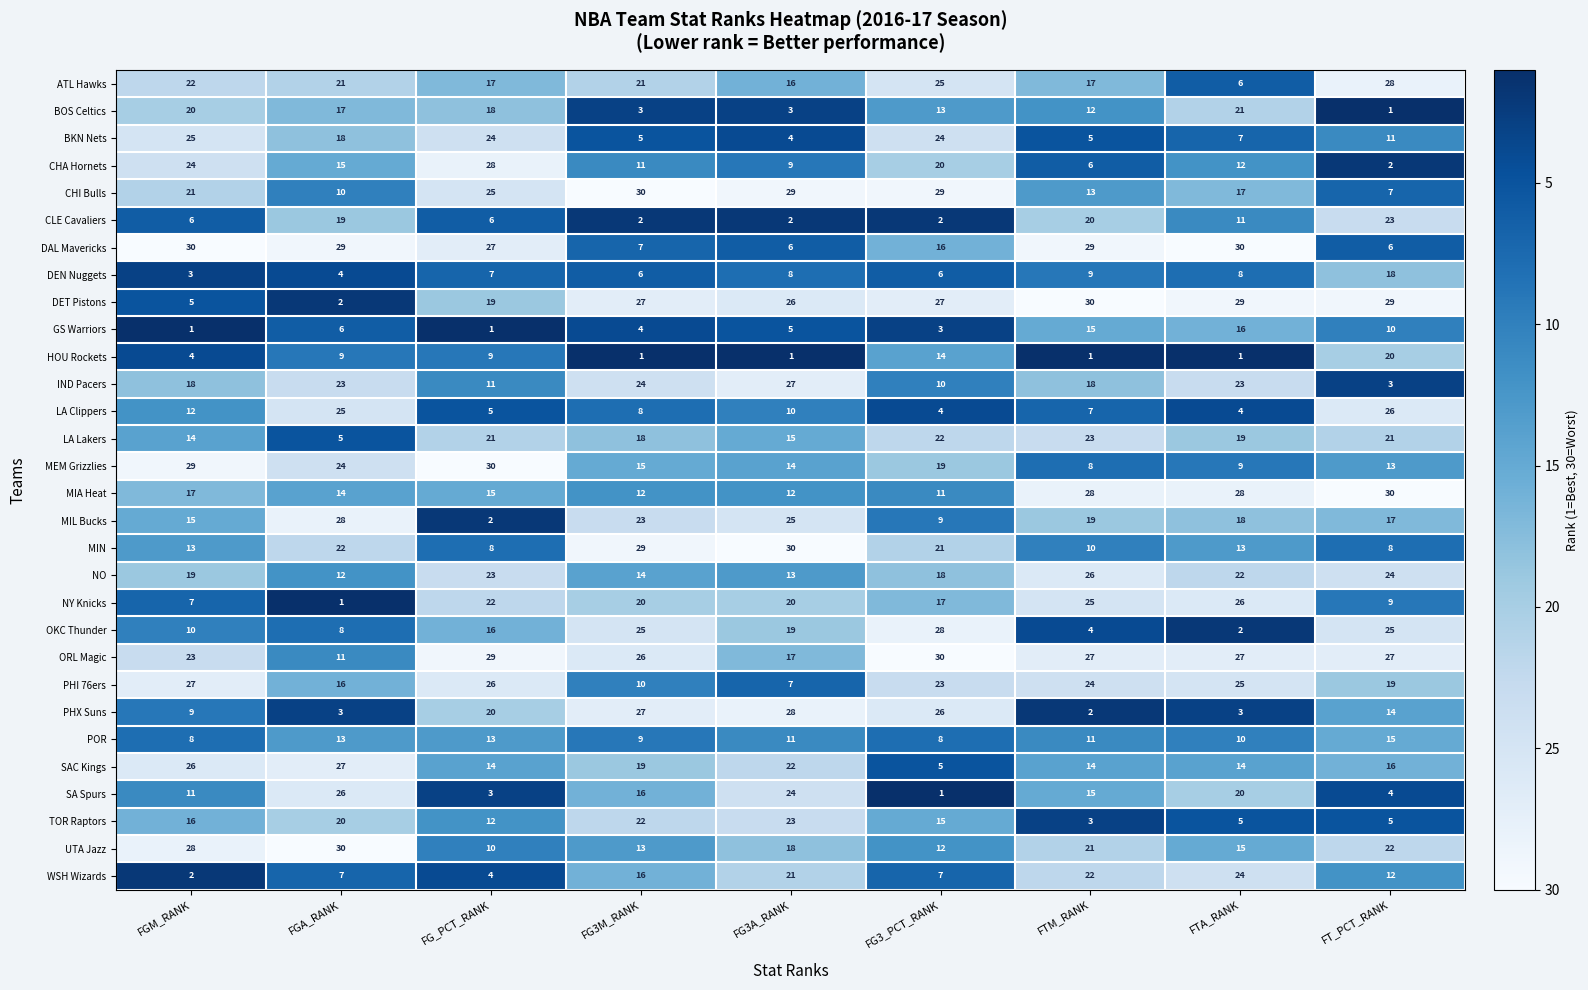

Which series has the widest spread of values?

DET Pistons